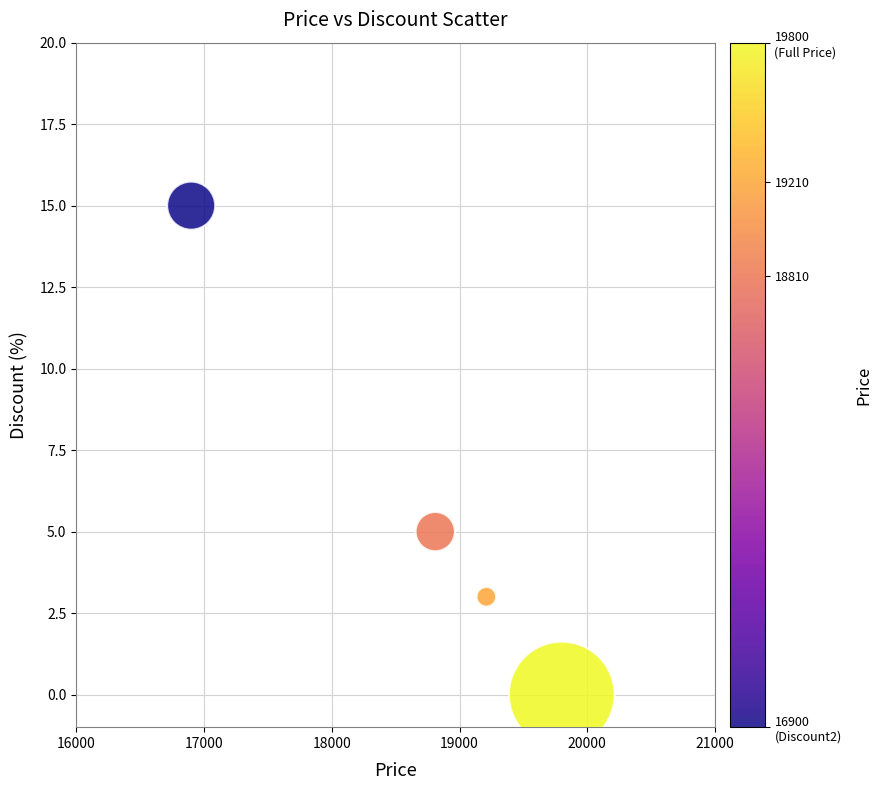

What is the average Y value?

6